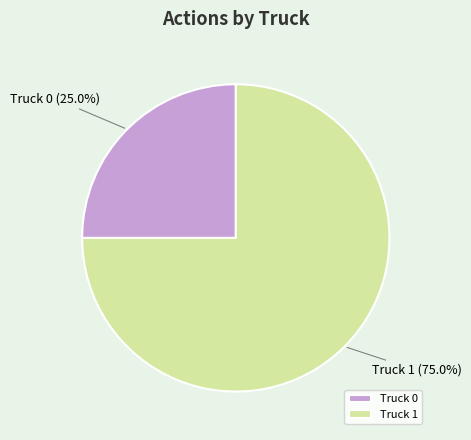

True or false: Truck 1 accounts for 75% of the total.

True